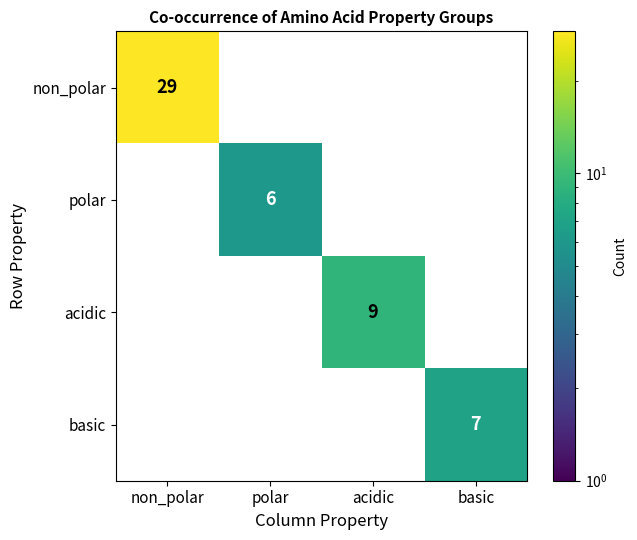

The non_polar series shows 29.0 at non_polar. True or false?

True